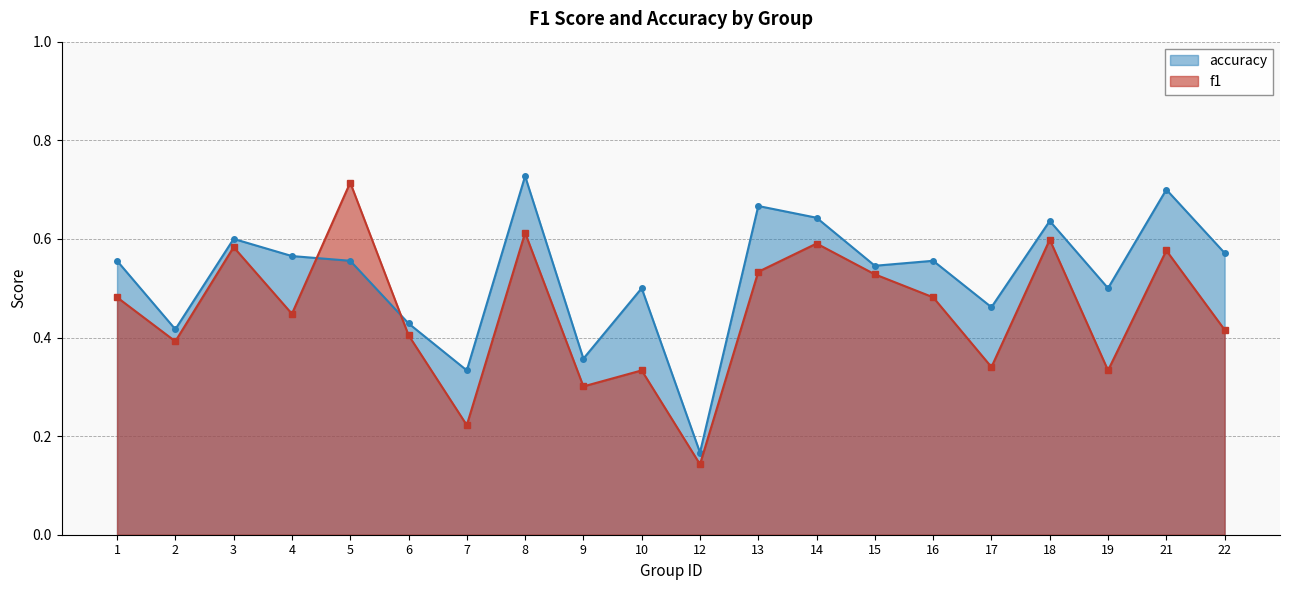

List the series in order of their overall mean, lowest first.

f1, accuracy